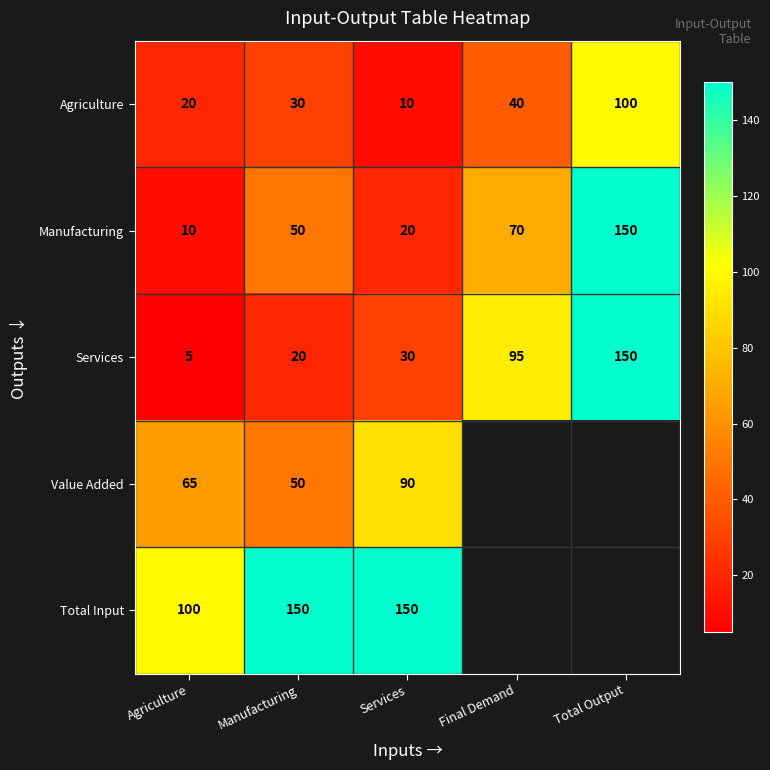

What value does the Agriculture series have at Agriculture?

20